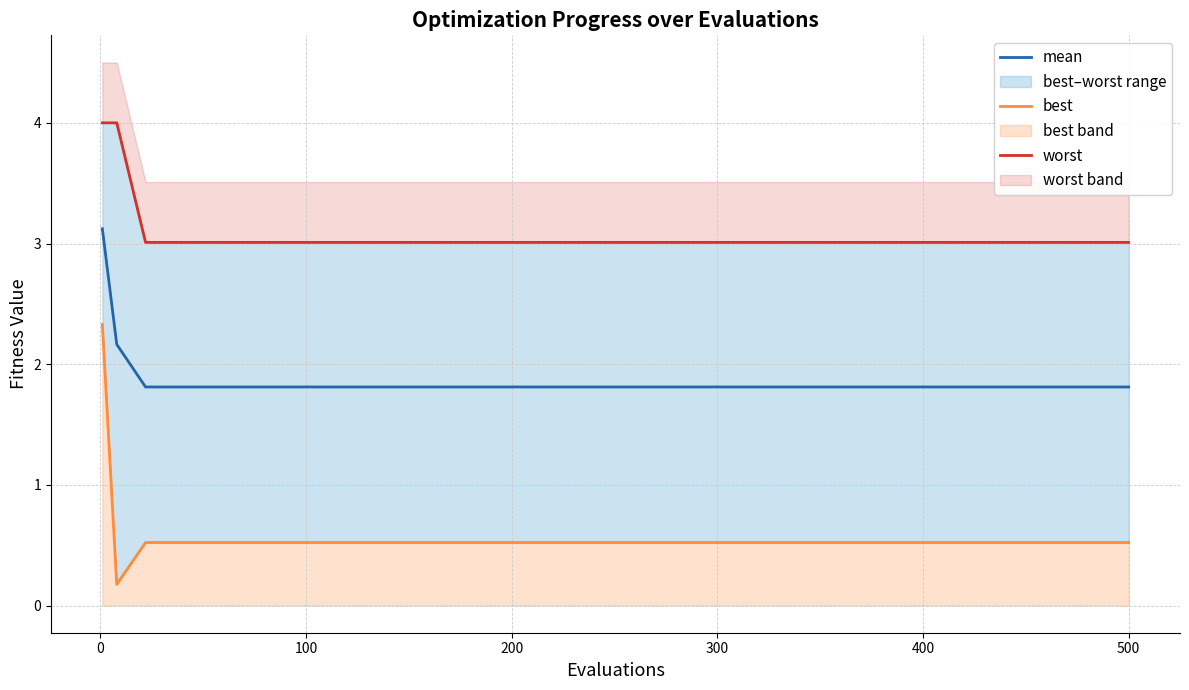

Is it true that mean equals 1.8 at 200?

True